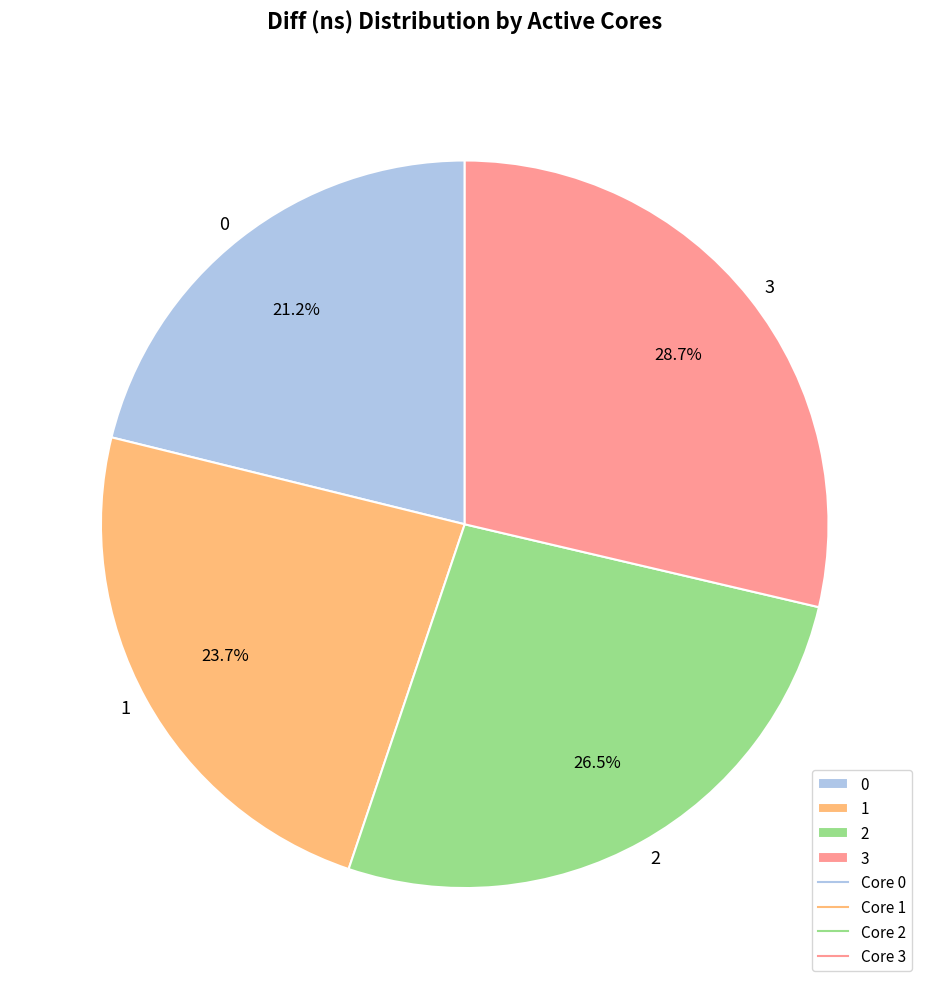

Which has a higher value, 1 or 2?

2